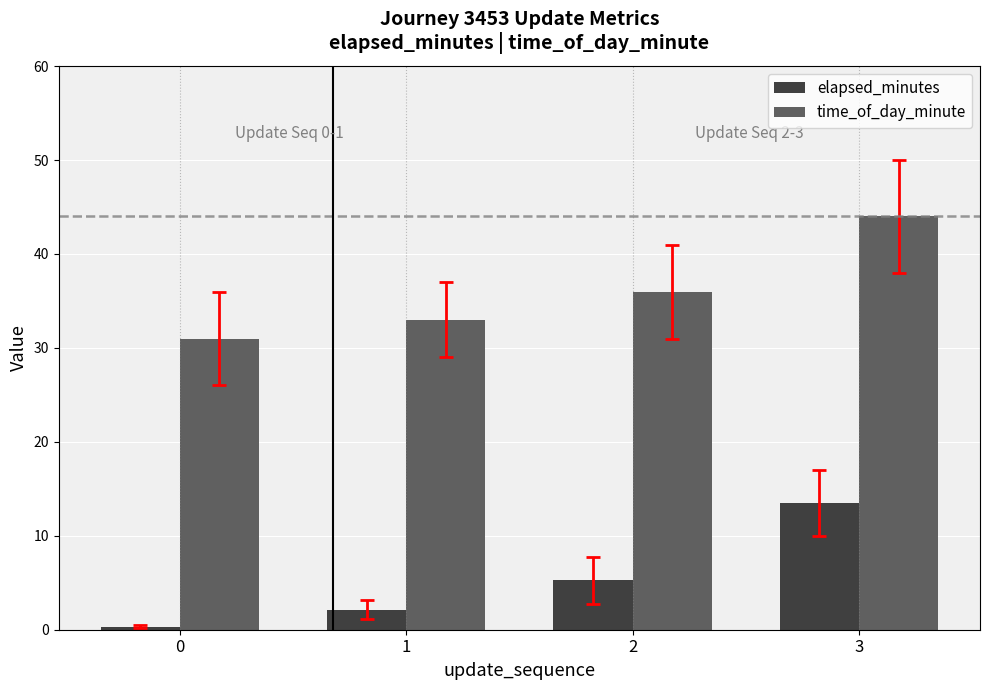

What is the average value of the elapsed_minutes series?

5.3